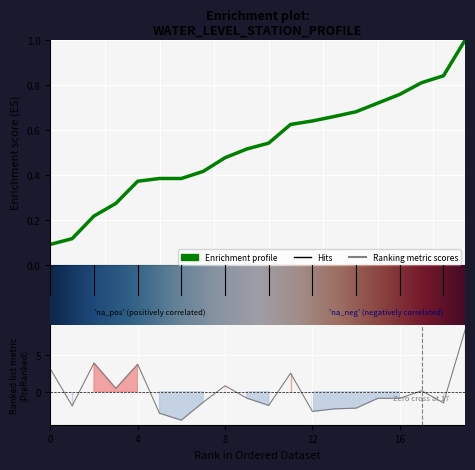

How many values exceed 0?

8